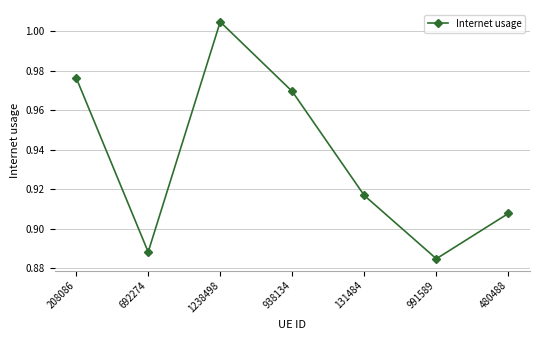

What is the label of the 6th point from the right?

692274